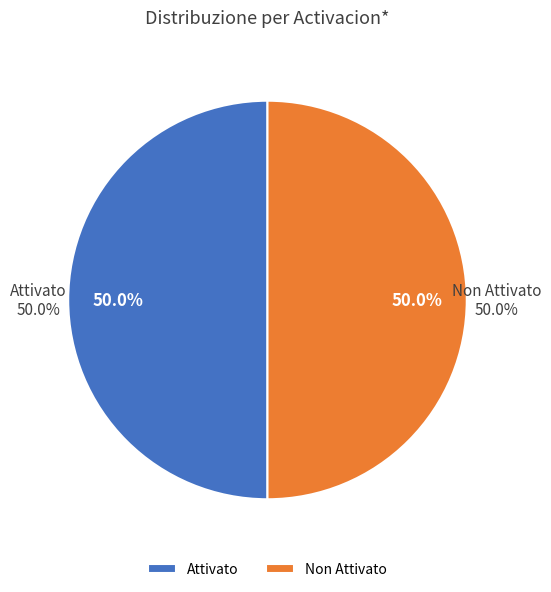

Does any single category account for the majority?

Yes